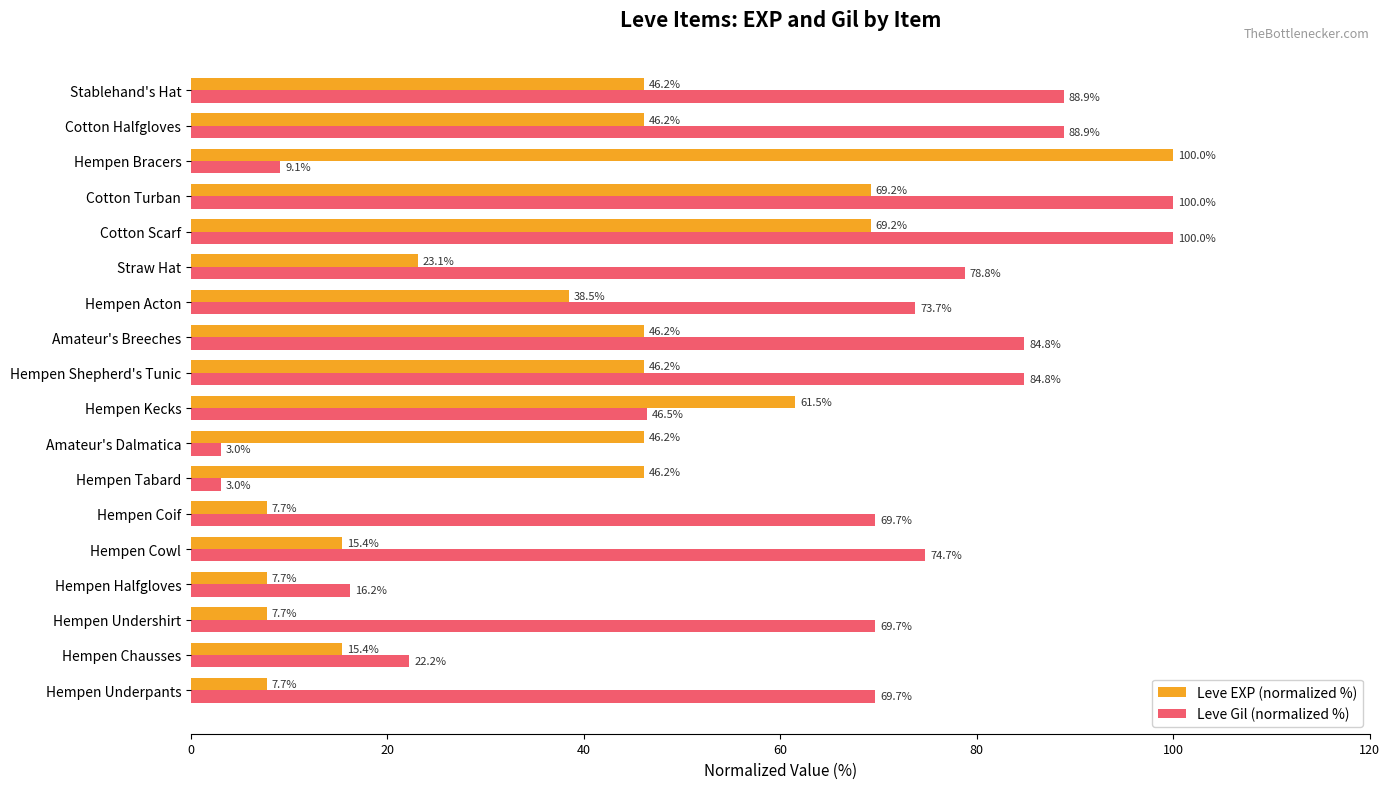

What is the approximate value of Leve Gil (normalized %) at Hempen Kecks?

46.5